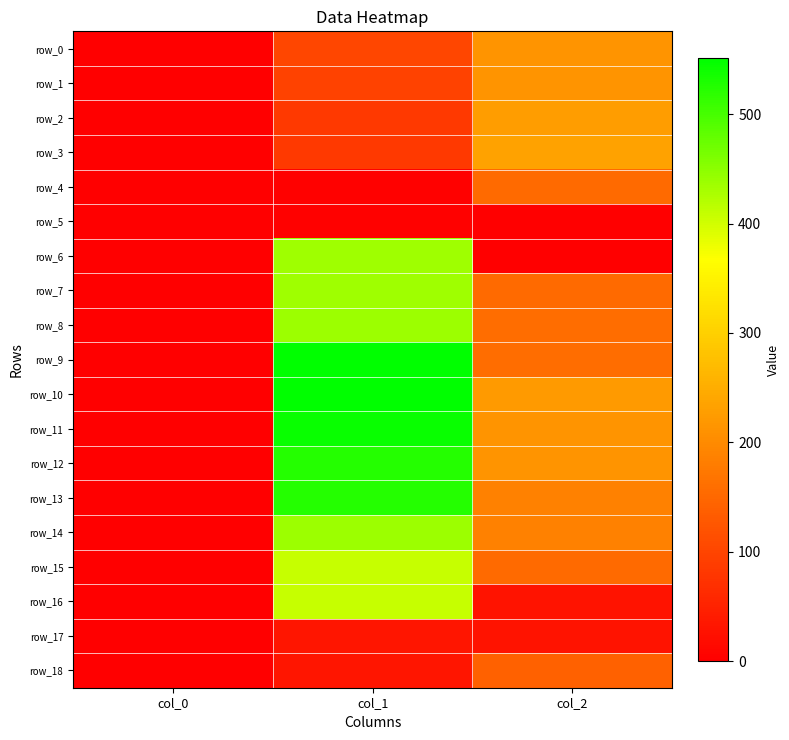

Rank the series at col_2 from highest to lowest value.

row_3, row_2, row_10, row_0, row_1, row_11, row_12, row_13, row_14, row_8, row_9, row_7, row_15, row_4, row_18, row_16, row_17, row_5, row_6